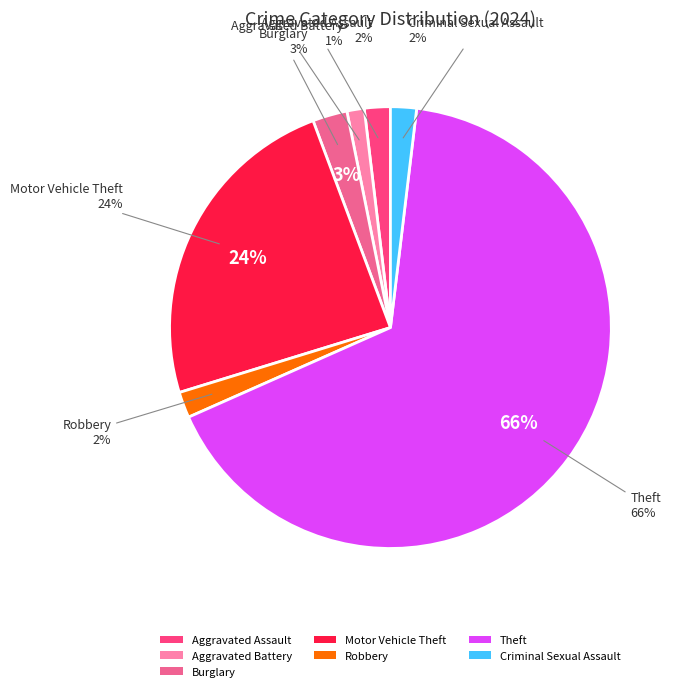

To the nearest percent, what portion does Burglary represent?

3%